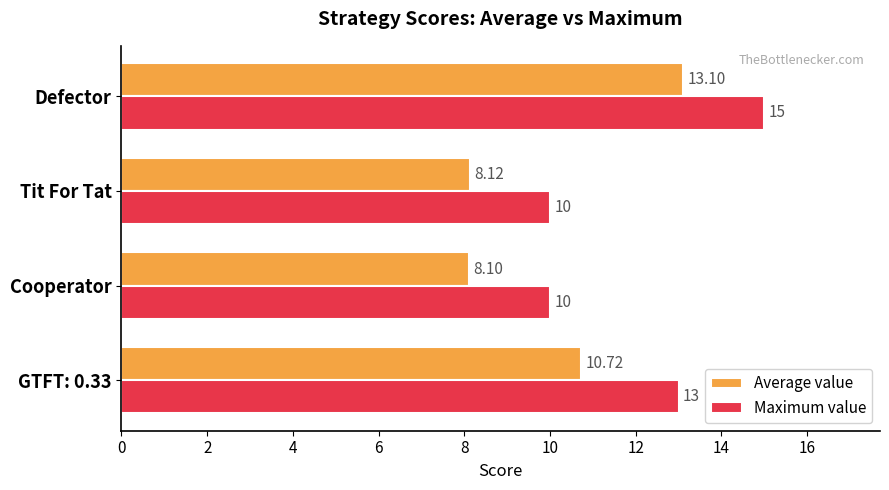

Between Tit For Tat and Defector, which series saw the biggest shift?

Maximum value